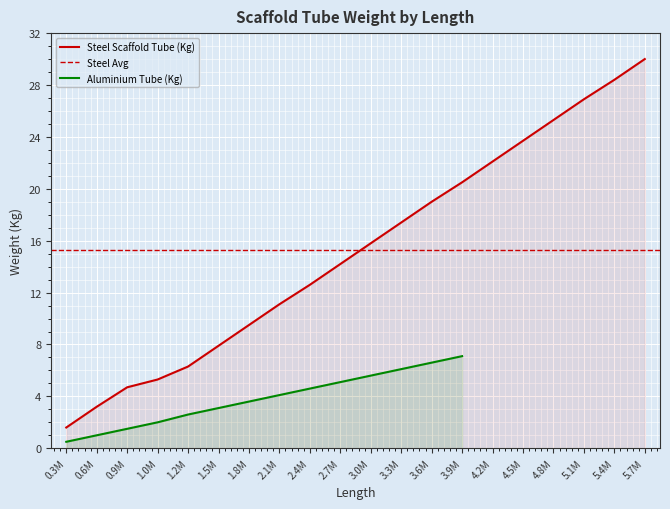

At which label does Steel Scaffold Tube (Kg) reach its peak?

5.7M